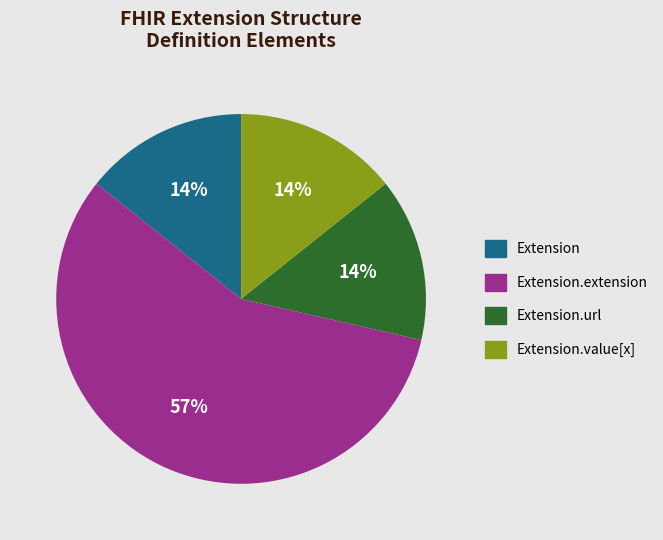

To the nearest percent, what is the difference between the largest and smallest slice percentages?

43%